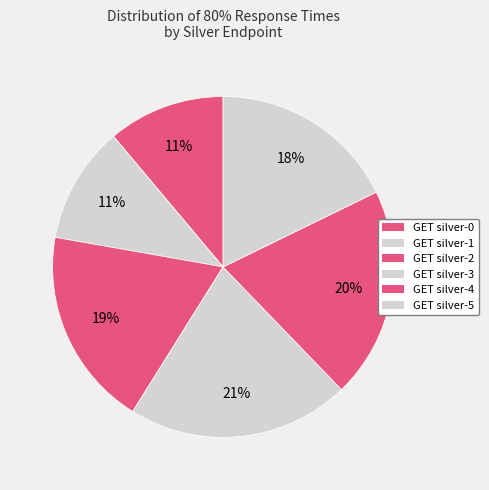

Between GET silver-3 and GET silver-2, which is larger?

GET silver-3